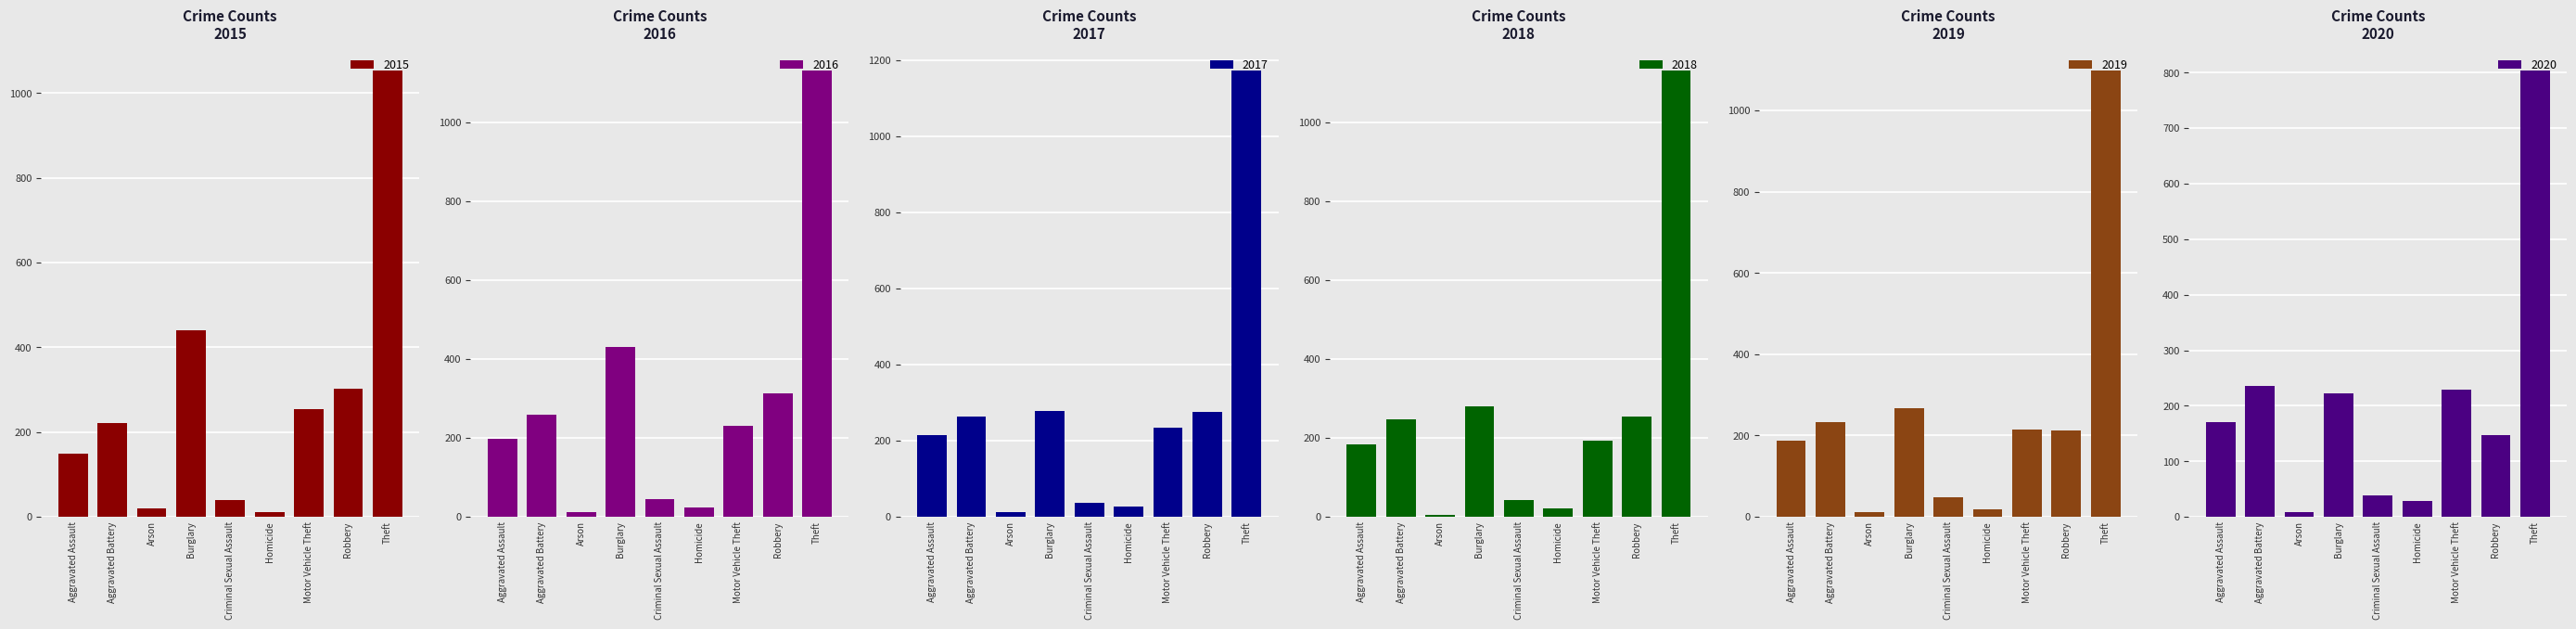

What is the difference between the highest and lowest values at Criminal Sexual Assault?

10